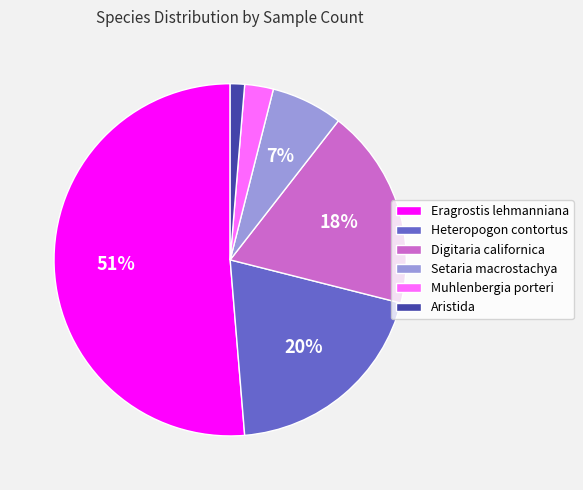

What is the largest slice in the pie chart?

Eragrostis lehmanniana